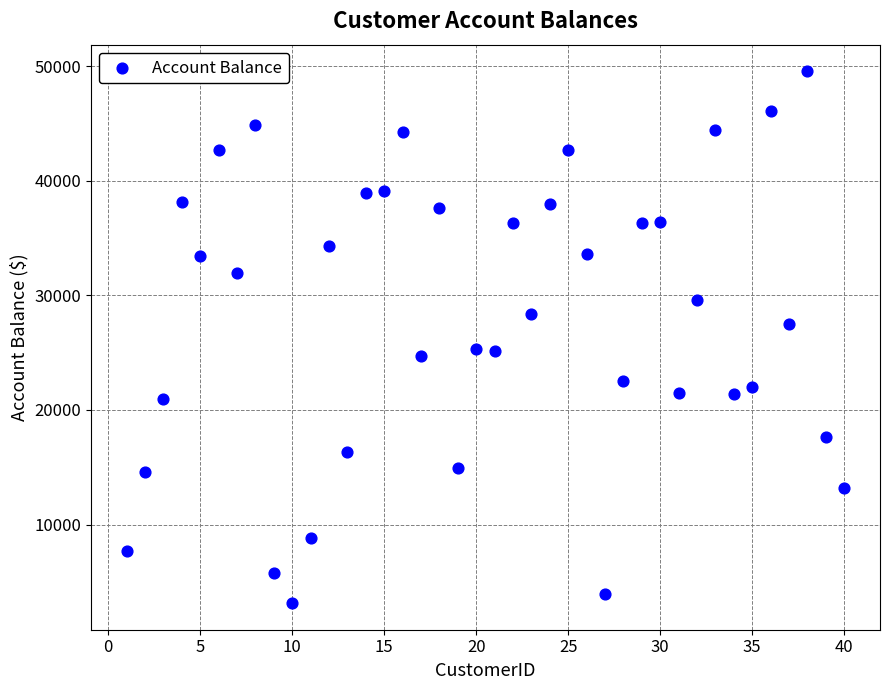

What is the range of X values (max minus min)?

39.0